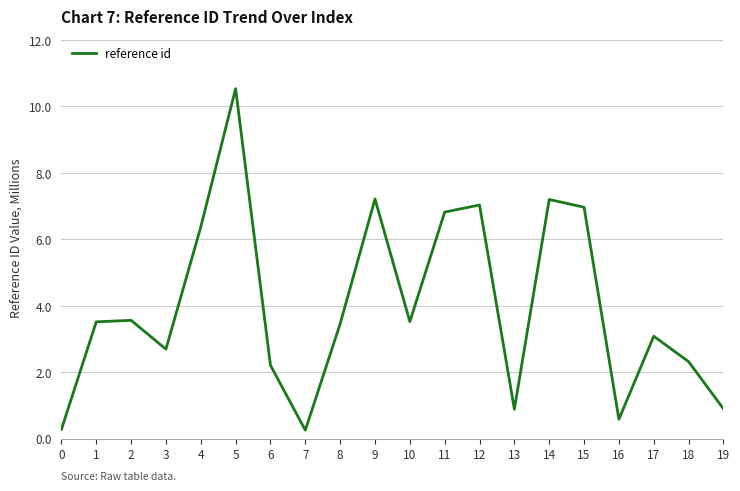

Does the chart have visible grid lines?

Yes